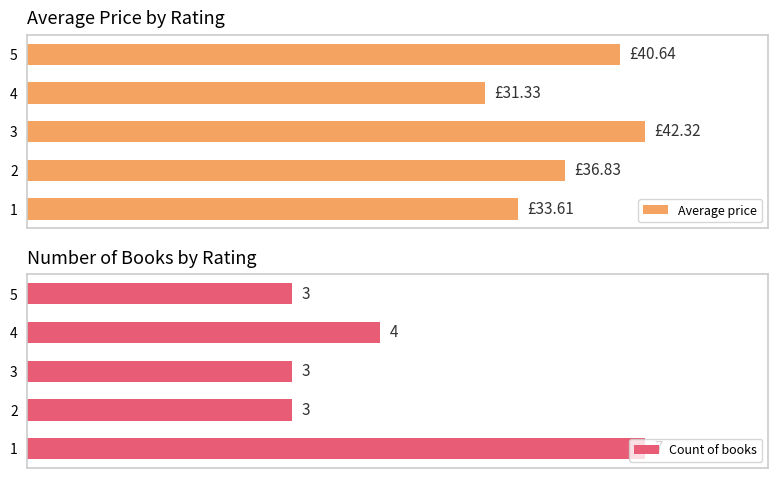

What is the minimum value for Average price?

74.0